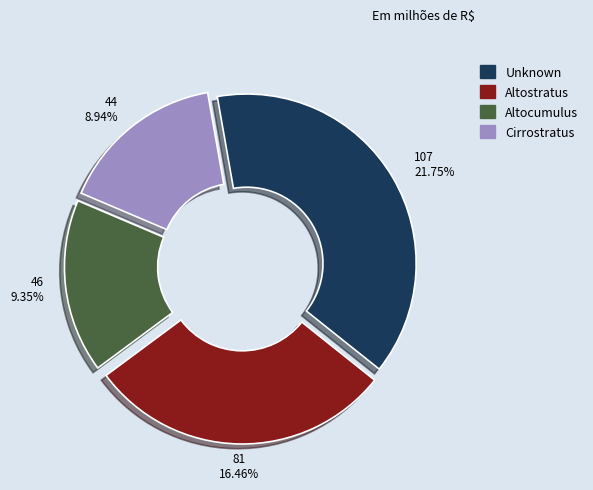

Which slice is the largest?

Unknown